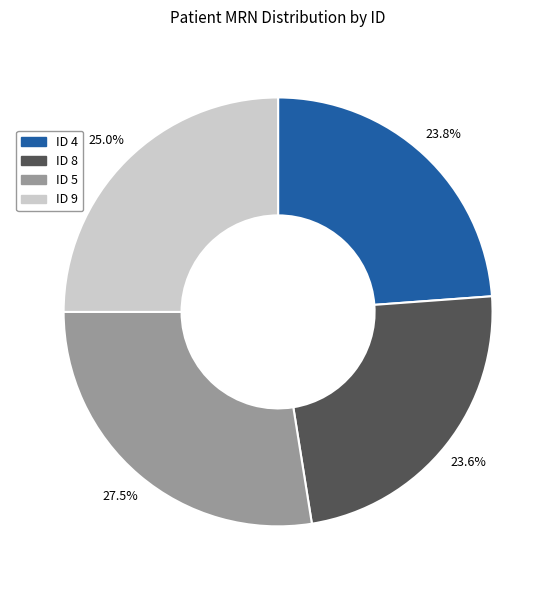

Does any single category account for the majority?

No